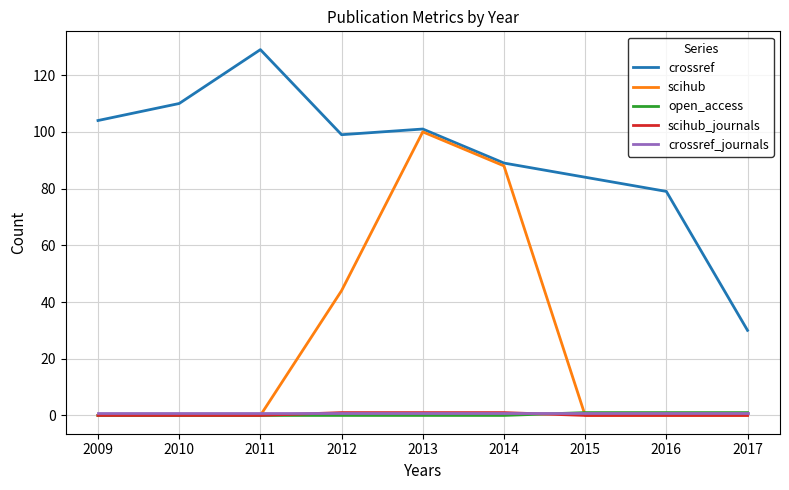

Which series has the largest total across all categories?

crossref